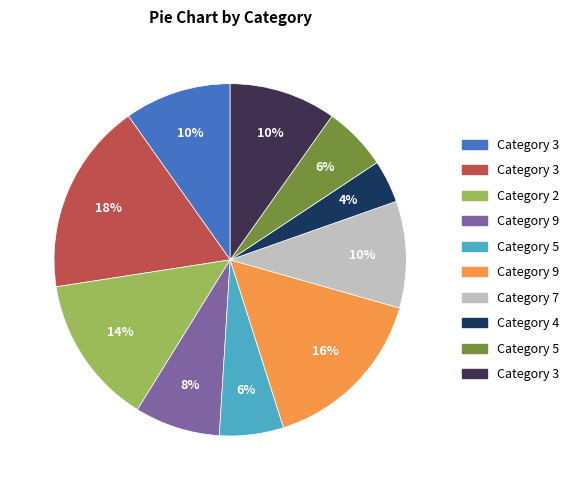

Is there any slice that represents more than half of the pie?

No